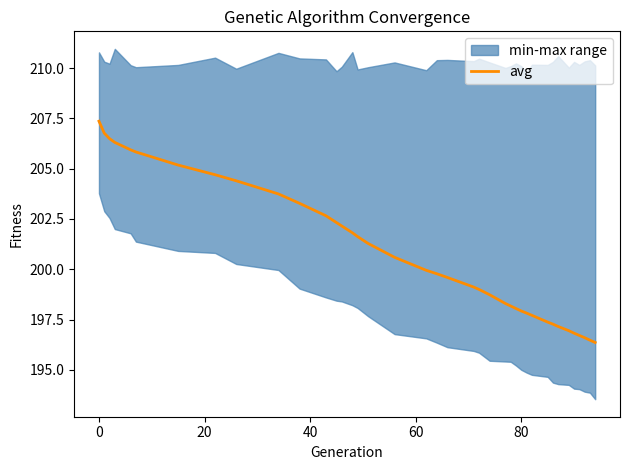

What is the highest value of the avg series?

207.4